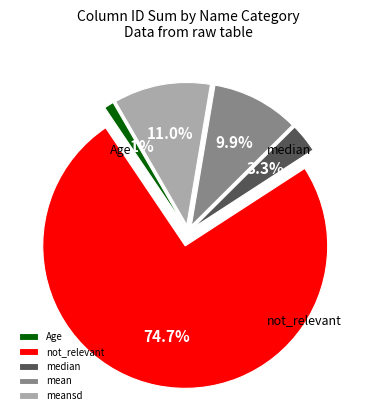

How many slices are in this pie chart?

5